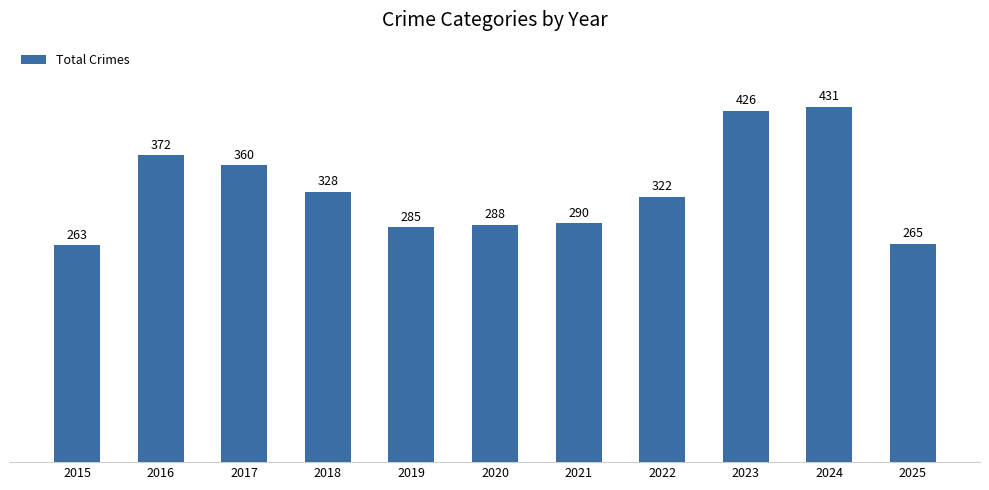

Rank the categories by value from lowest to highest.

2015, 2025, 2019, 2020, 2021, 2022, 2018, 2017, 2016, 2023, 2024